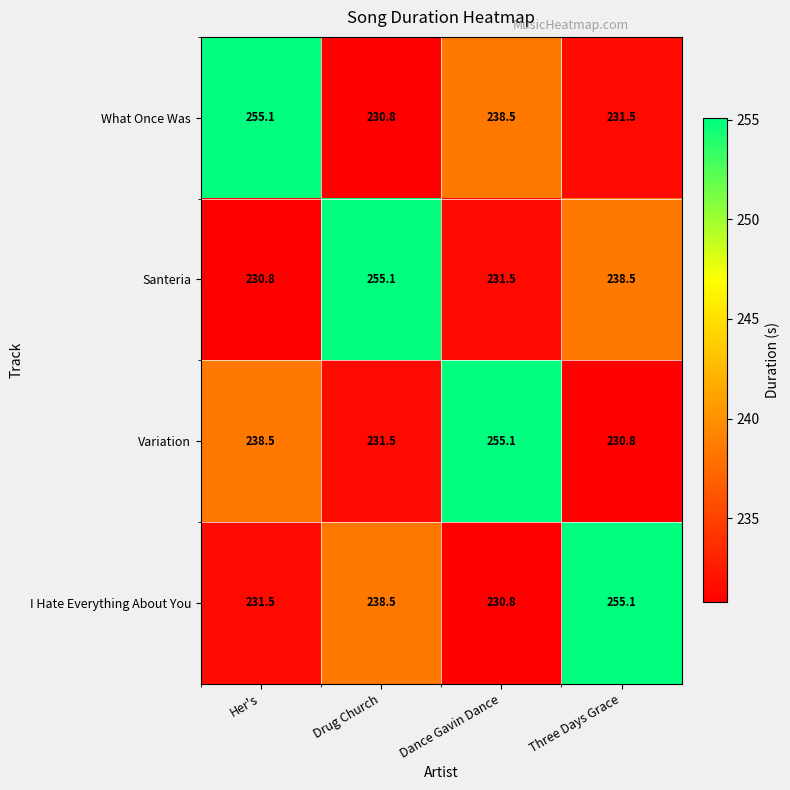

Reading left to right, what are all the values shown in this chart?

What Once Was: Her's=255.1	Drug Church=230.8	Dance Gavin Dance=238.5	Three Days Grace=231.5
Santeria: Her's=230.8	Drug Church=255.1	Dance Gavin Dance=231.5	Three Days Grace=238.5
Variation: Her's=238.5	Drug Church=231.5	Dance Gavin Dance=255.1	Three Days Grace=230.8
I Hate Everything About You: Her's=231.5	Drug Church=238.5	Dance Gavin Dance=230.8	Three Days Grace=255.1